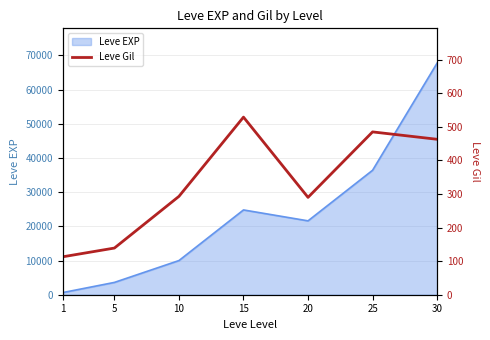

What is the smallest value displayed?

113